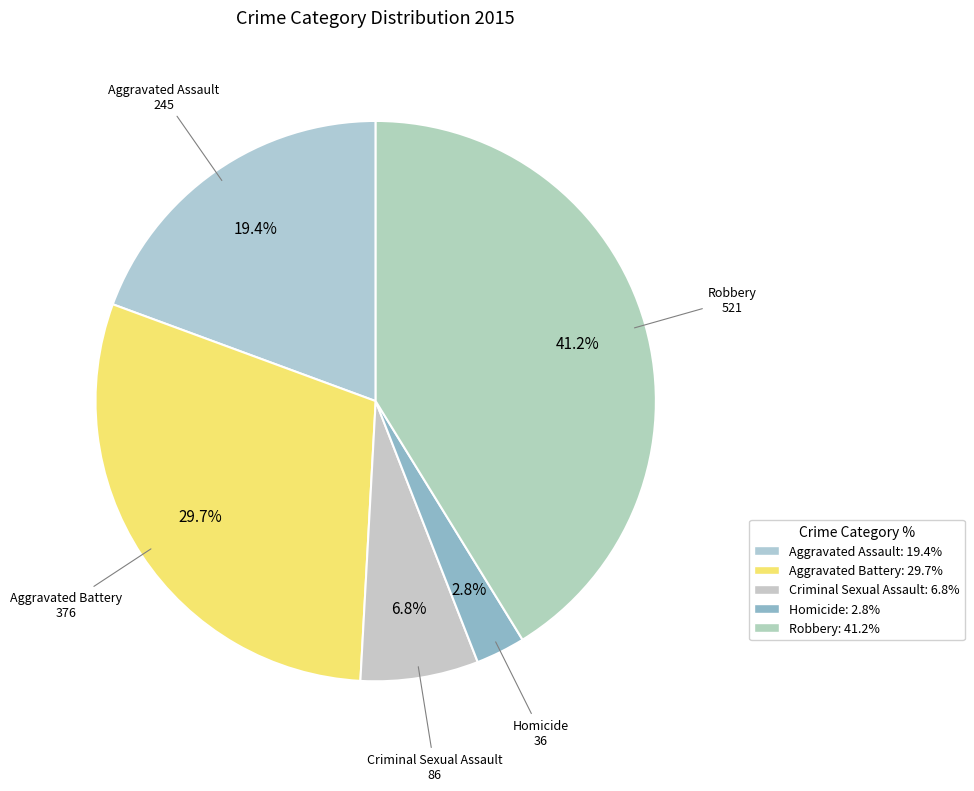

Combined, what portion of the pie is Criminal Sexual Assault and Homicide?

9.7%